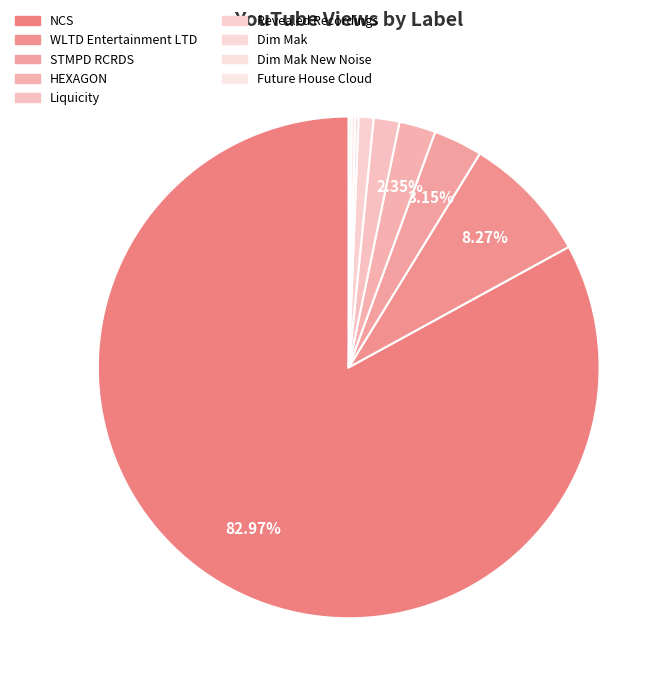

Is it true that HEXAGON is 1% of the pie?

False